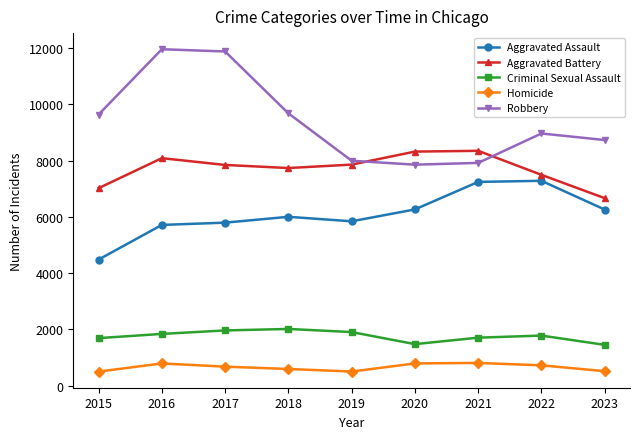

What is the sum of the Criminal Sexual Assault values at 2018 and 2023?

3460